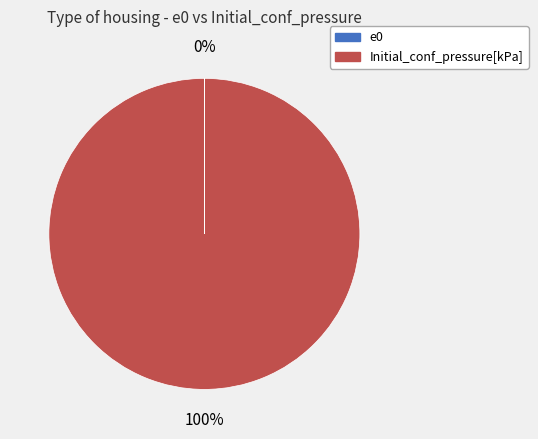

Which category has the biggest portion of the pie?

Initial_conf_pressure[kPa]